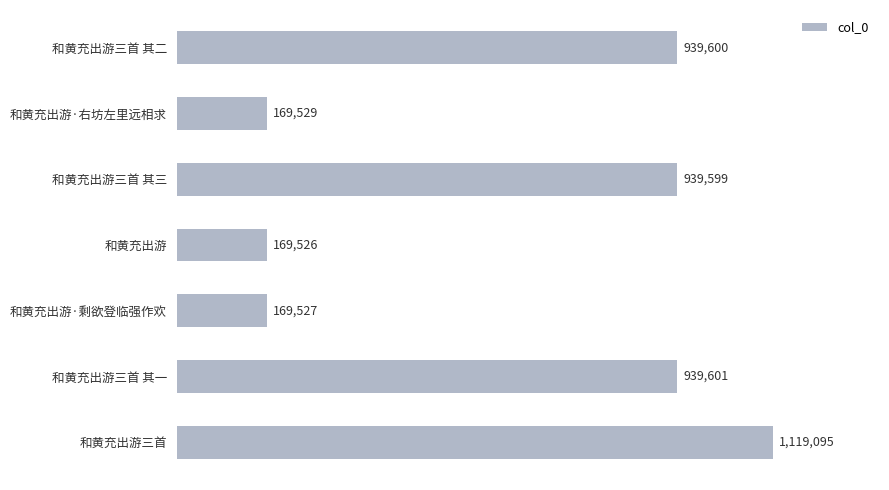

What is the sum of all values?

4446477